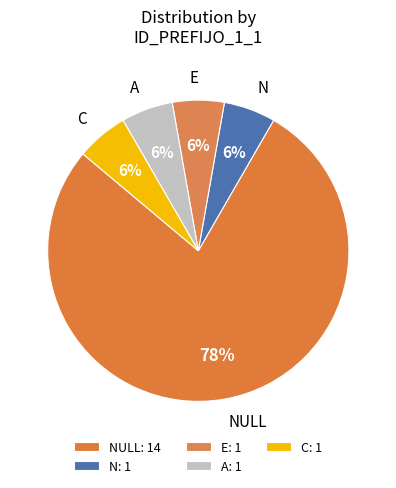

Between NULL and N, which is larger?

NULL